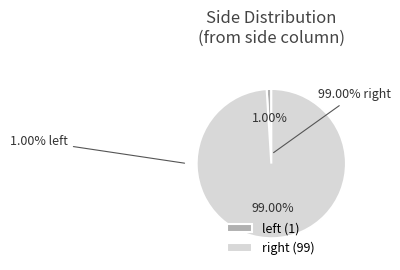

To the nearest percent, what is the difference between the largest and smallest slice percentages?

98%